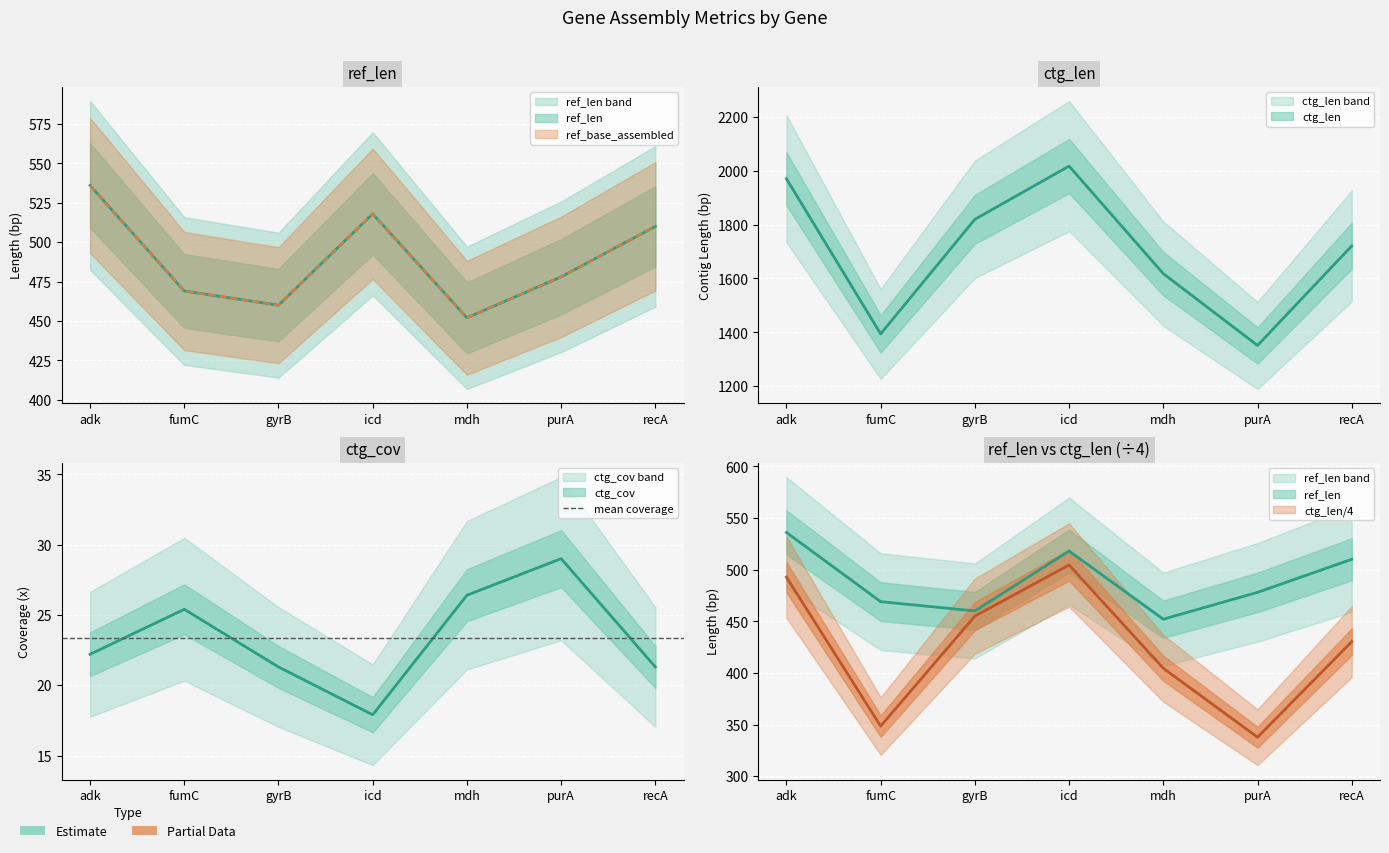

Between mdh and recA, which series saw the biggest shift?

ctg_len